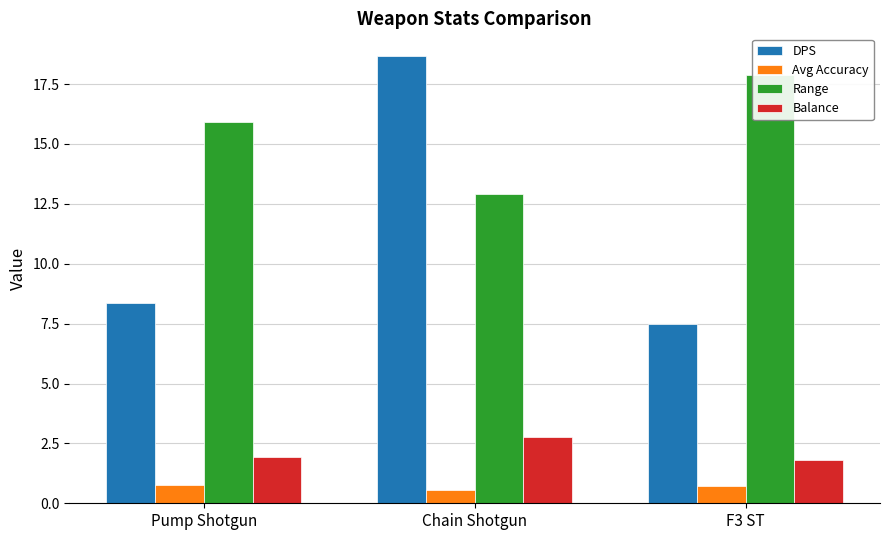

What is the average value of the Balance series?

2.2